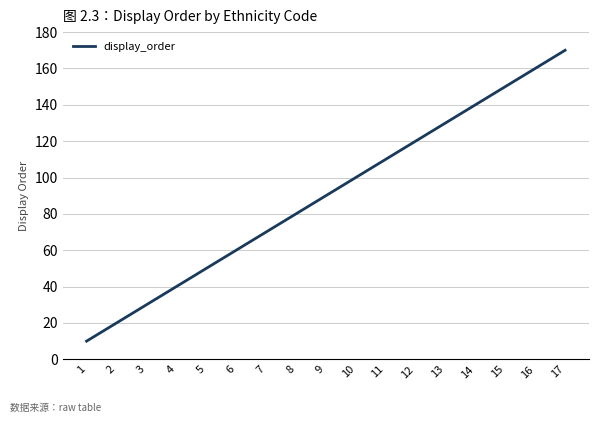

How many categories are shown in the chart?

17